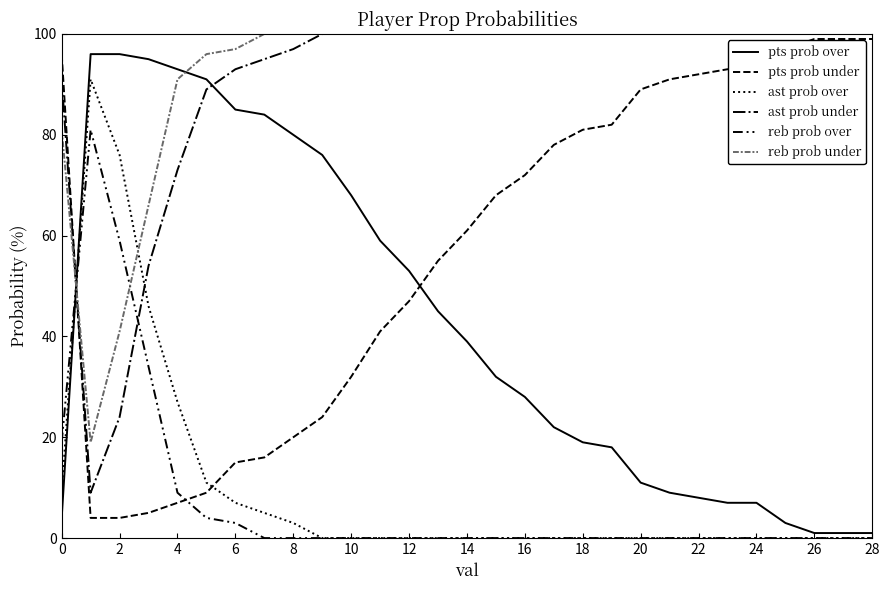

Is this an area chart (filled region under the line)?

No